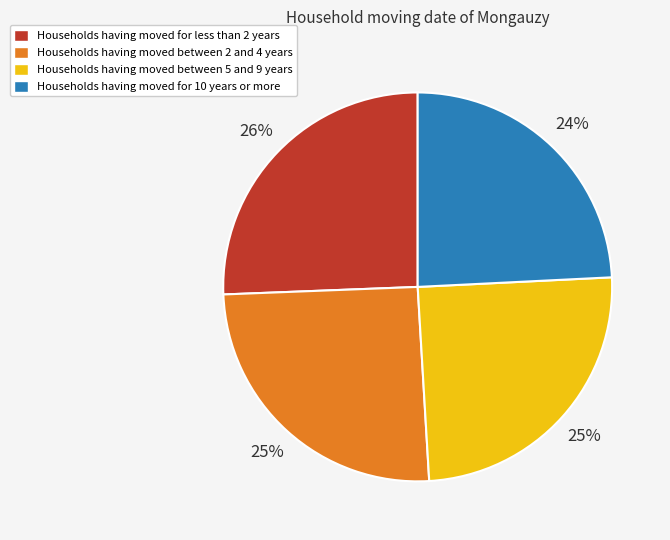

To the nearest percent, what is the average slice percentage?

25%